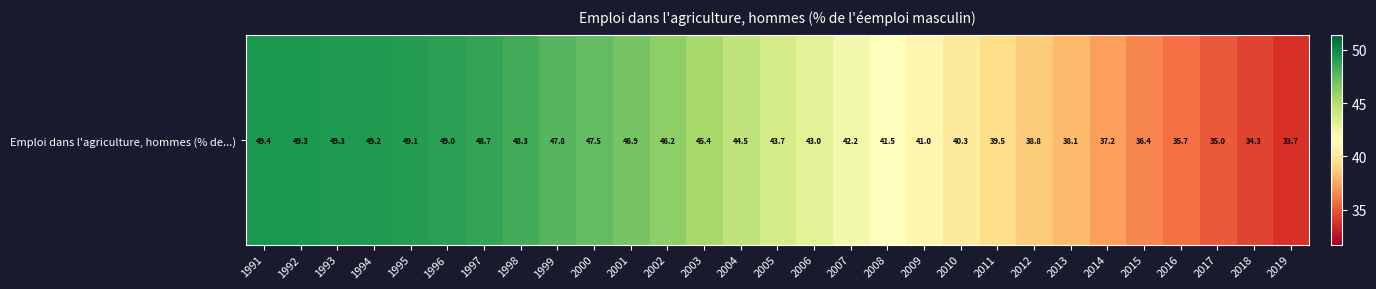

The chart shows a value of 68.0 at 2002. True or false?

False